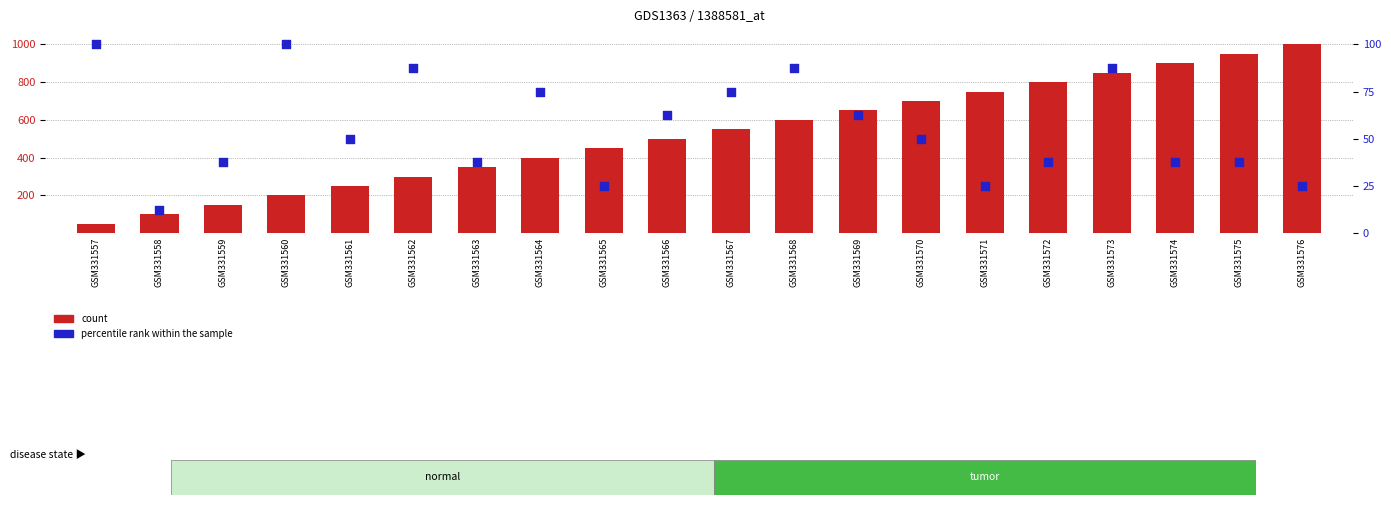

Which series has the largest Y range (max minus min)?

count